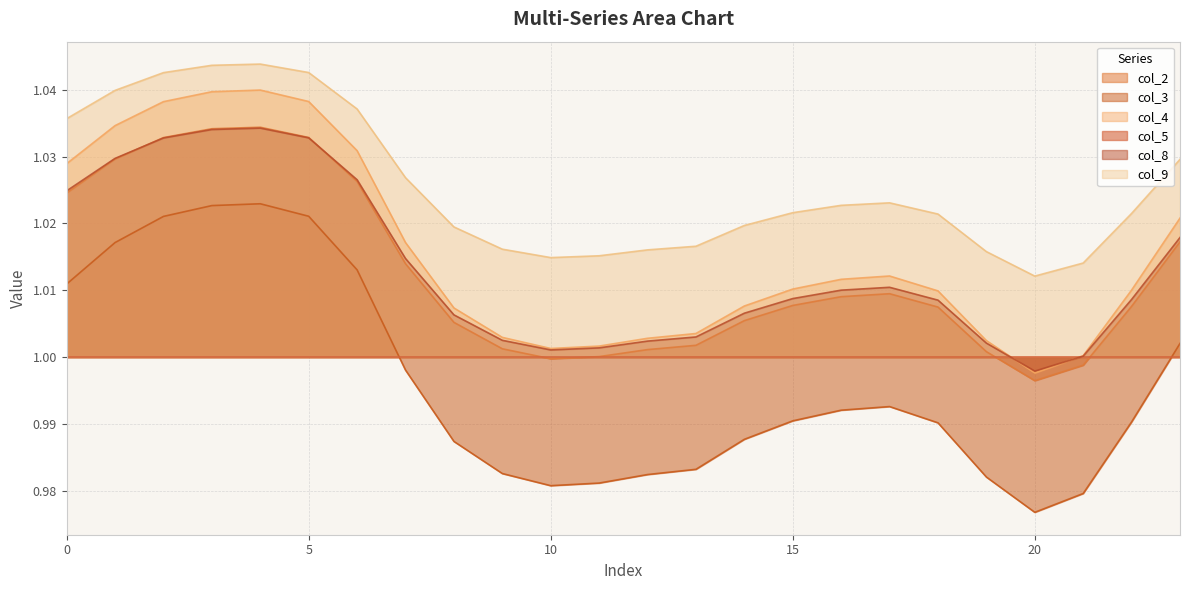

Where is col_8 nearest to the value 1?

21